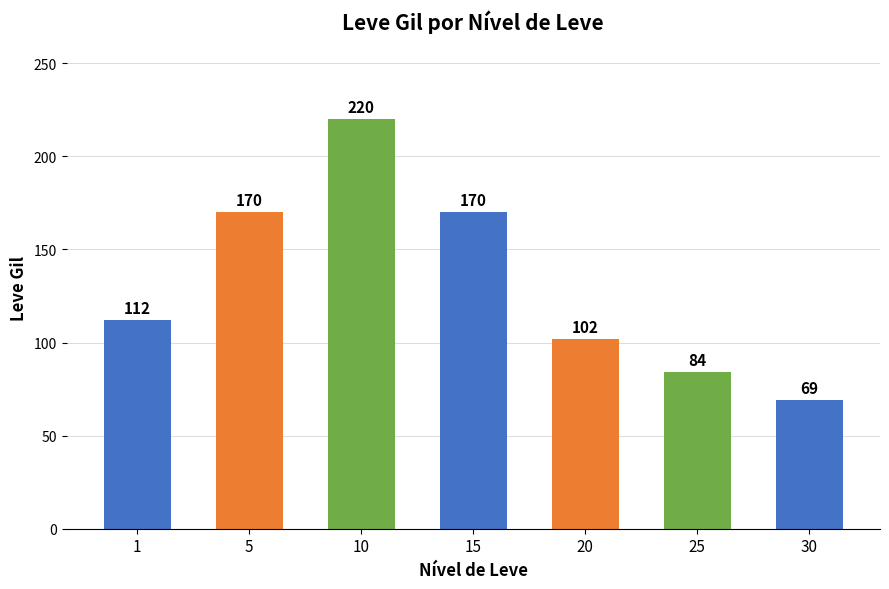

Read the value at 30, to the nearest 10.

70